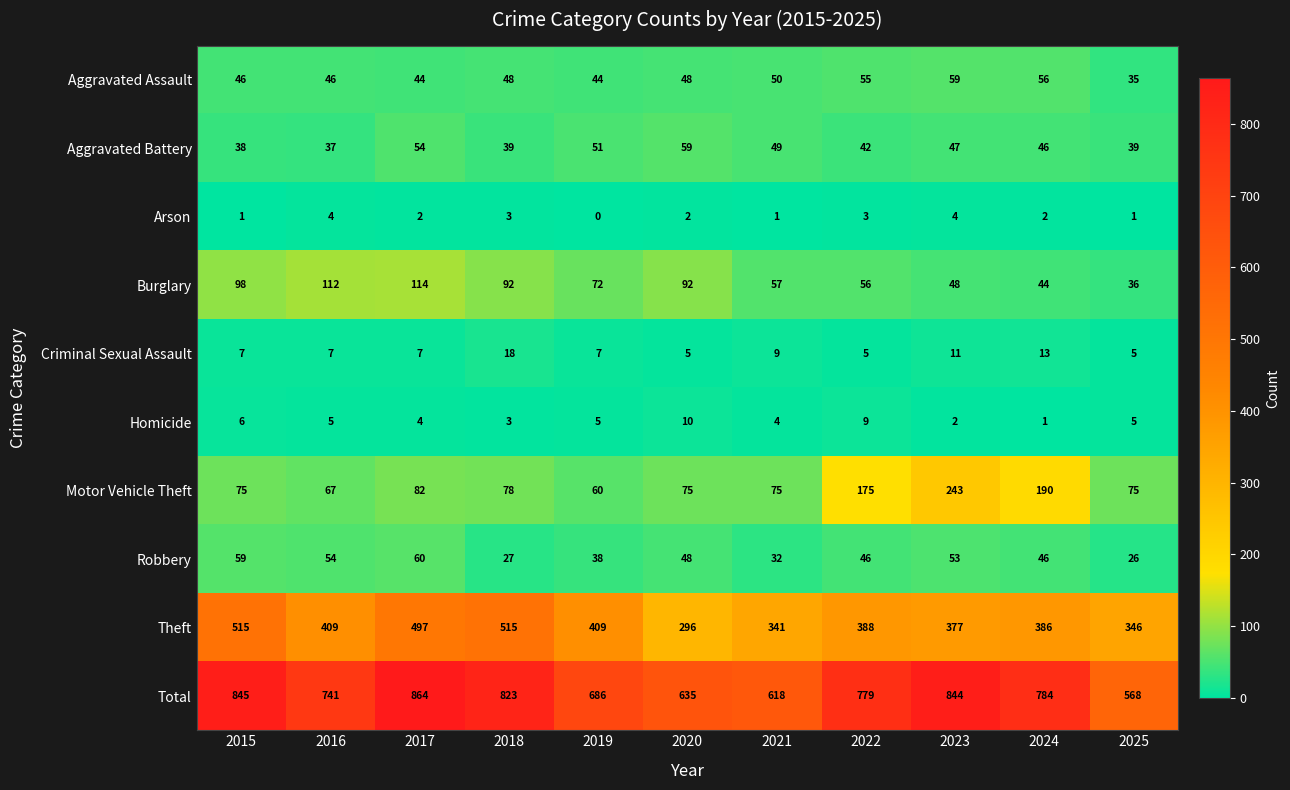

Which category has the lowest value across all series?

2019